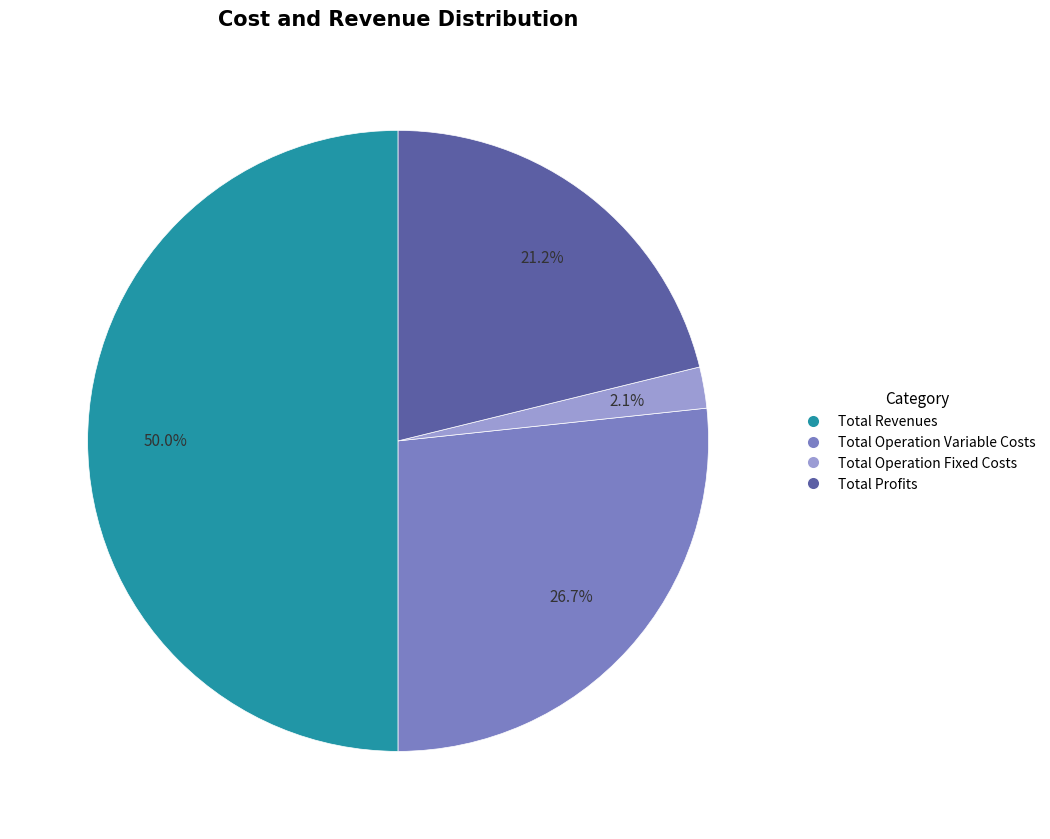

To the nearest percent, what is the difference between the largest and smallest slice percentages?

48%